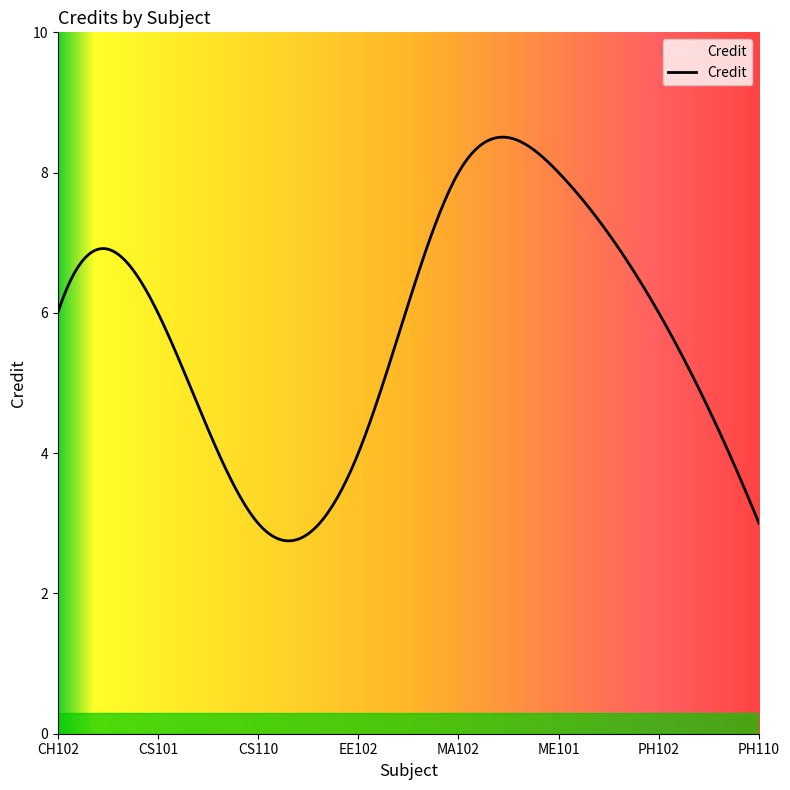

What is the difference between the maximum and minimum values?

5.8